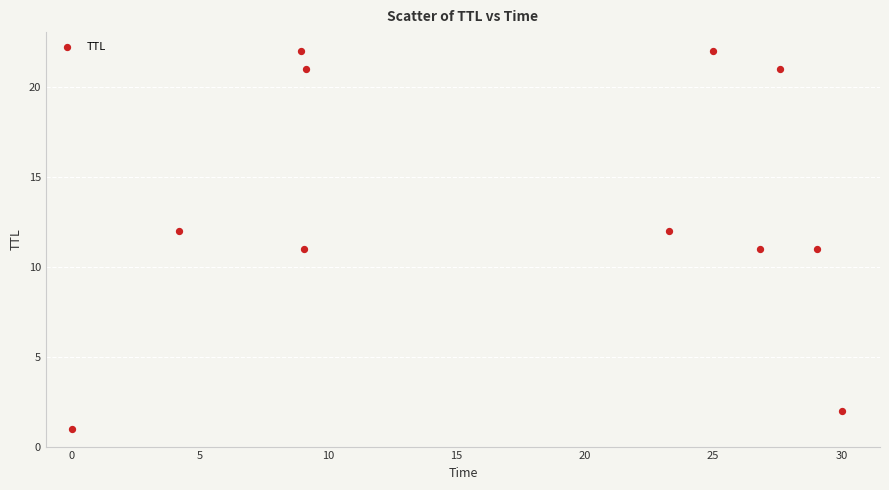

What is the range of Y values (max minus min)?

21